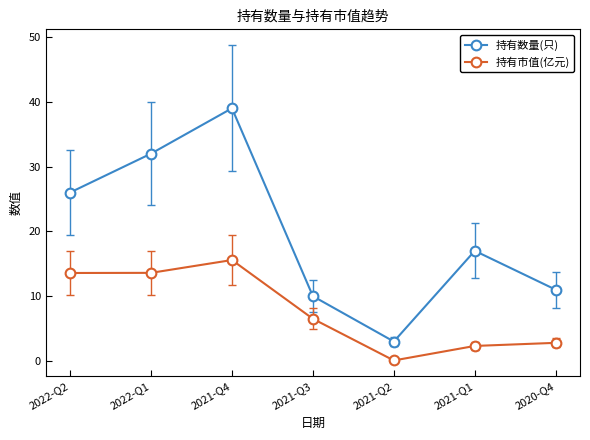

What is the smallest value displayed?

0.1